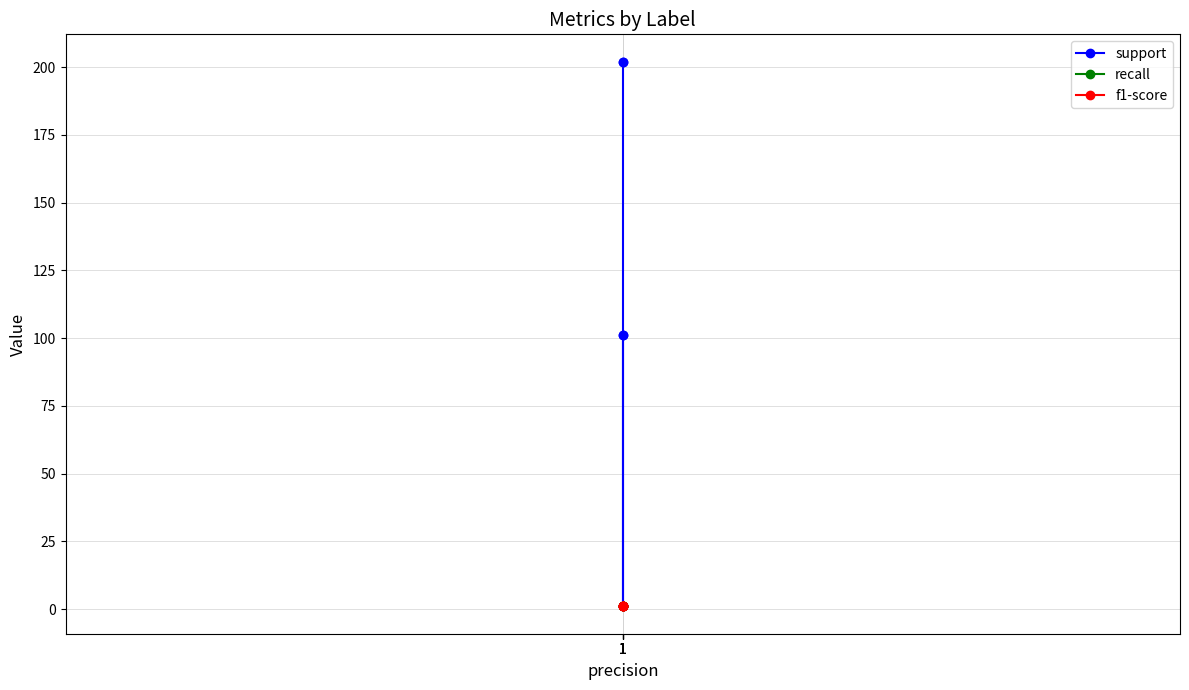

What is the value of the support point at the 1st from the left?

101